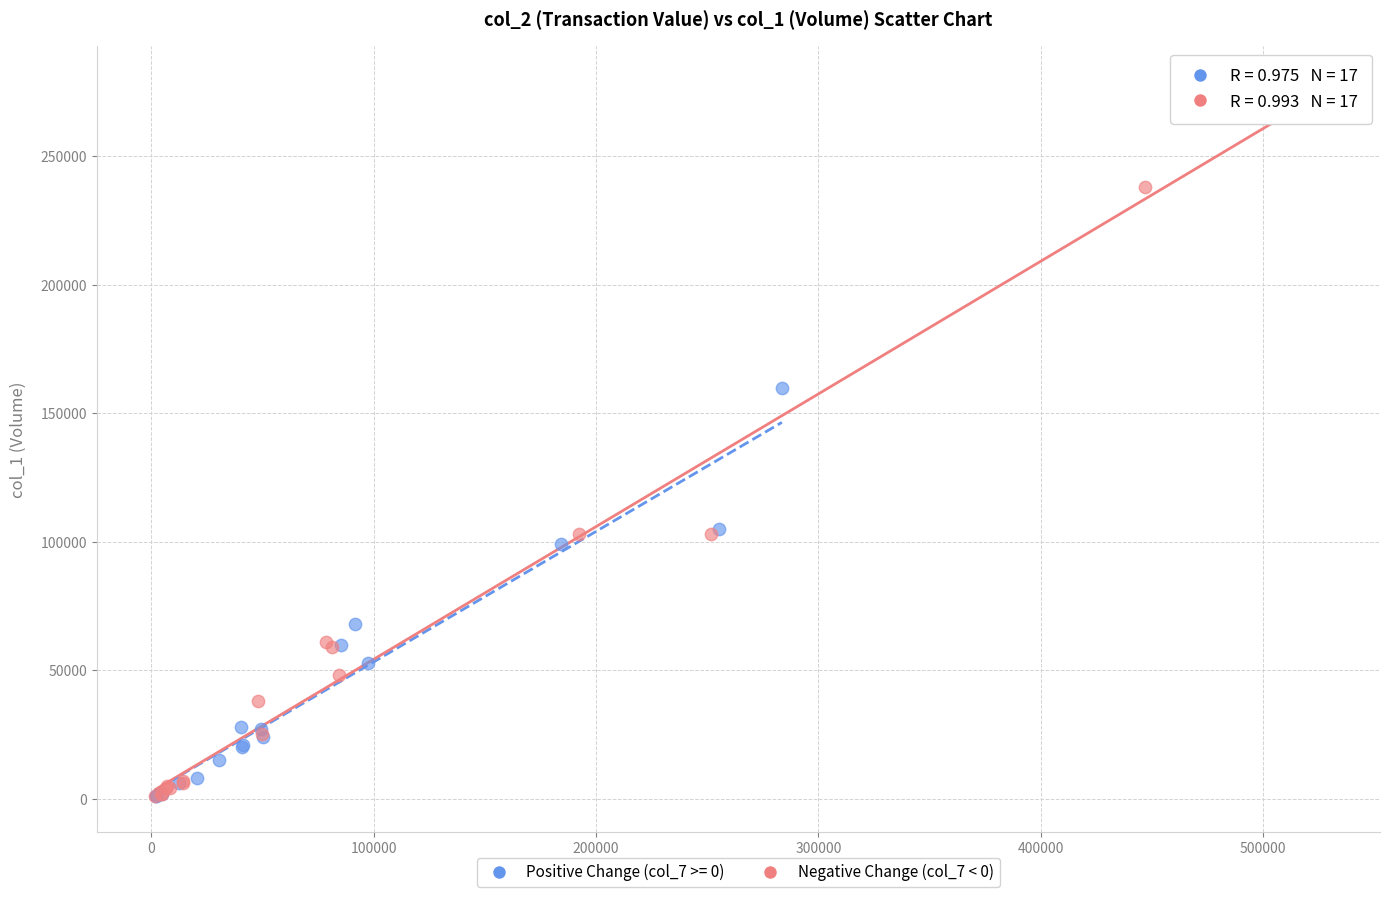

Which series reaches the maximum Y coordinate?

Negative Change (col_7 < 0)